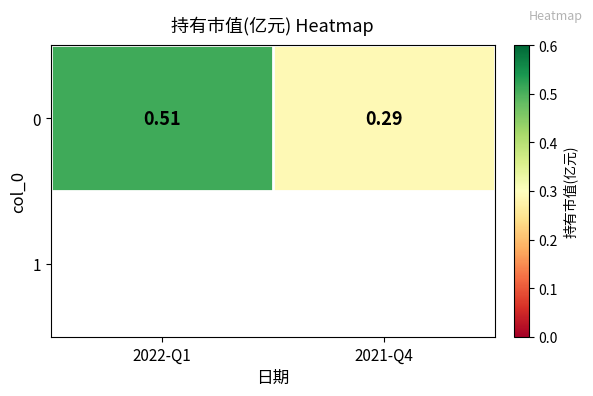

What is the smallest value displayed?

0.3